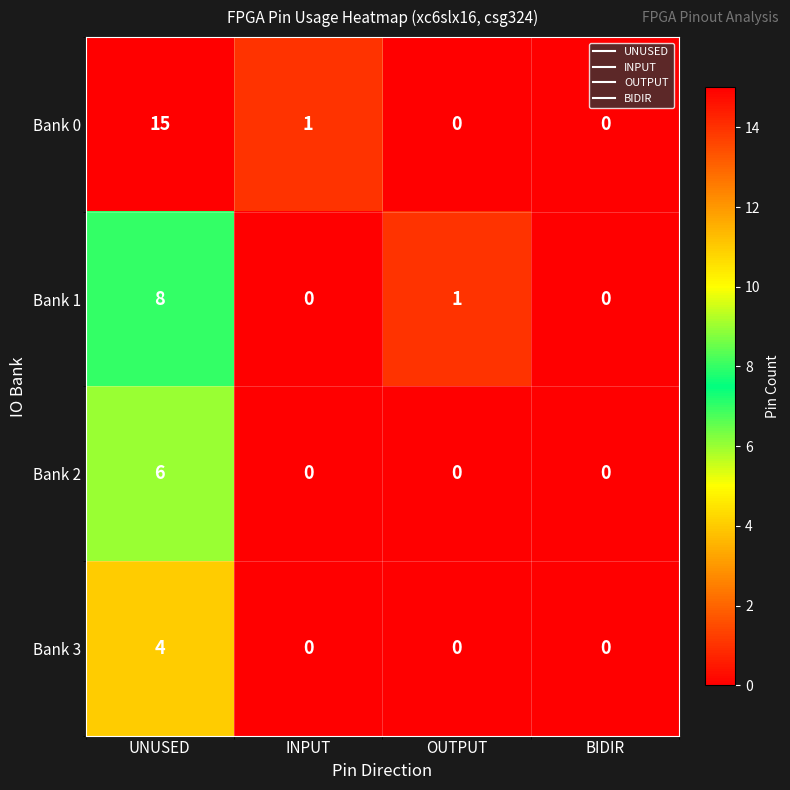

The Bank 1 series shows 5 at UNUSED. True or false?

False